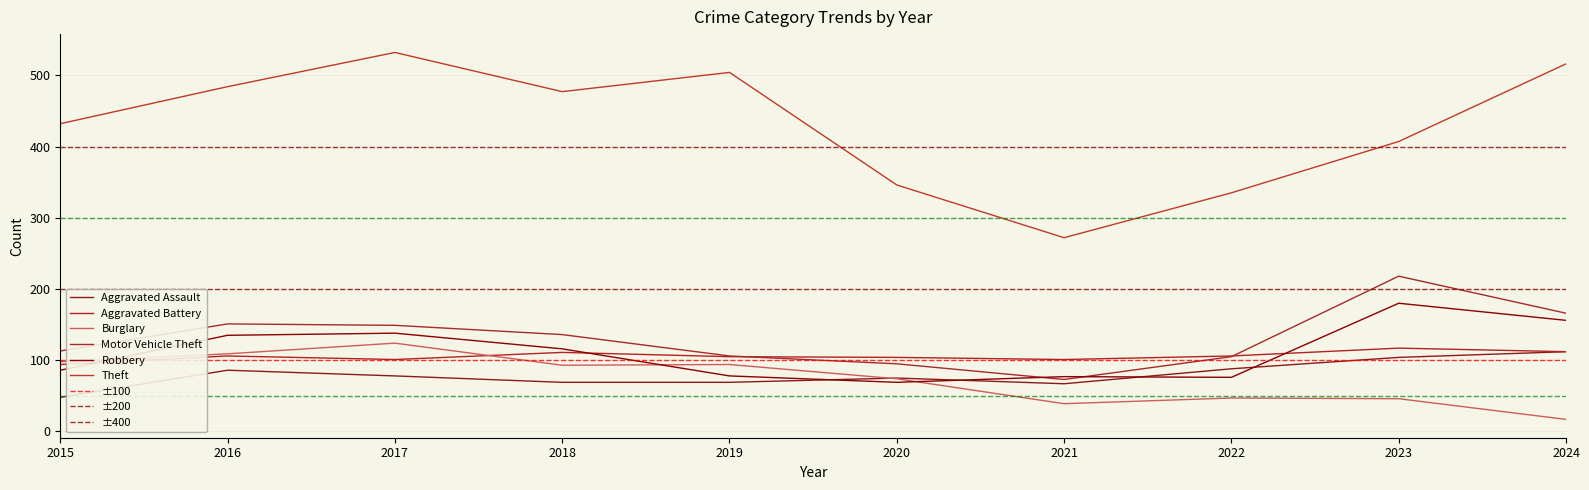

Which series has the largest total across all categories?

Theft